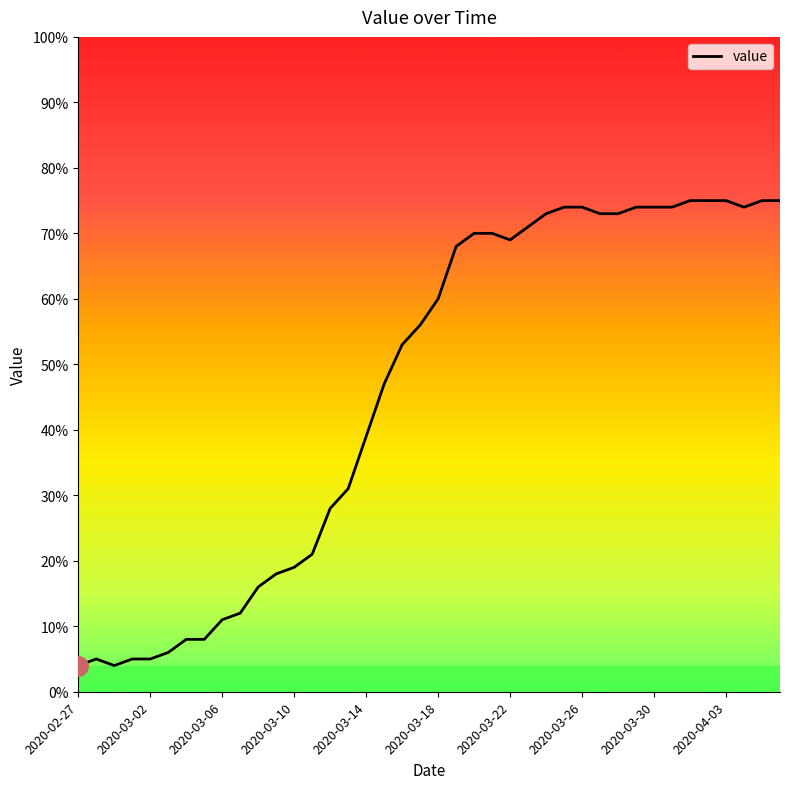

What is the minimum value shown in the chart?

4